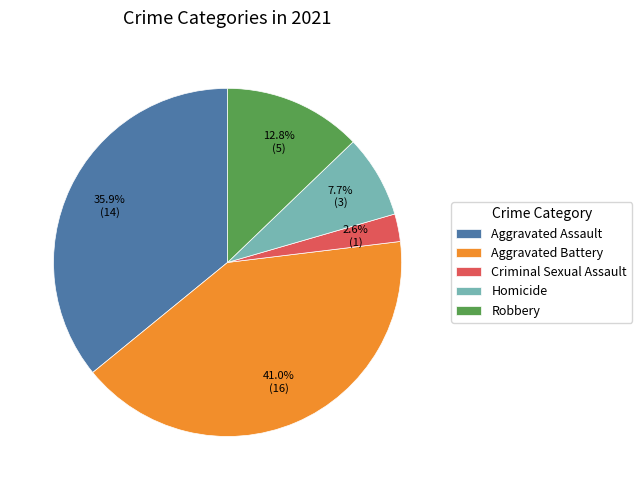

Is Robbery the majority of the pie?

No